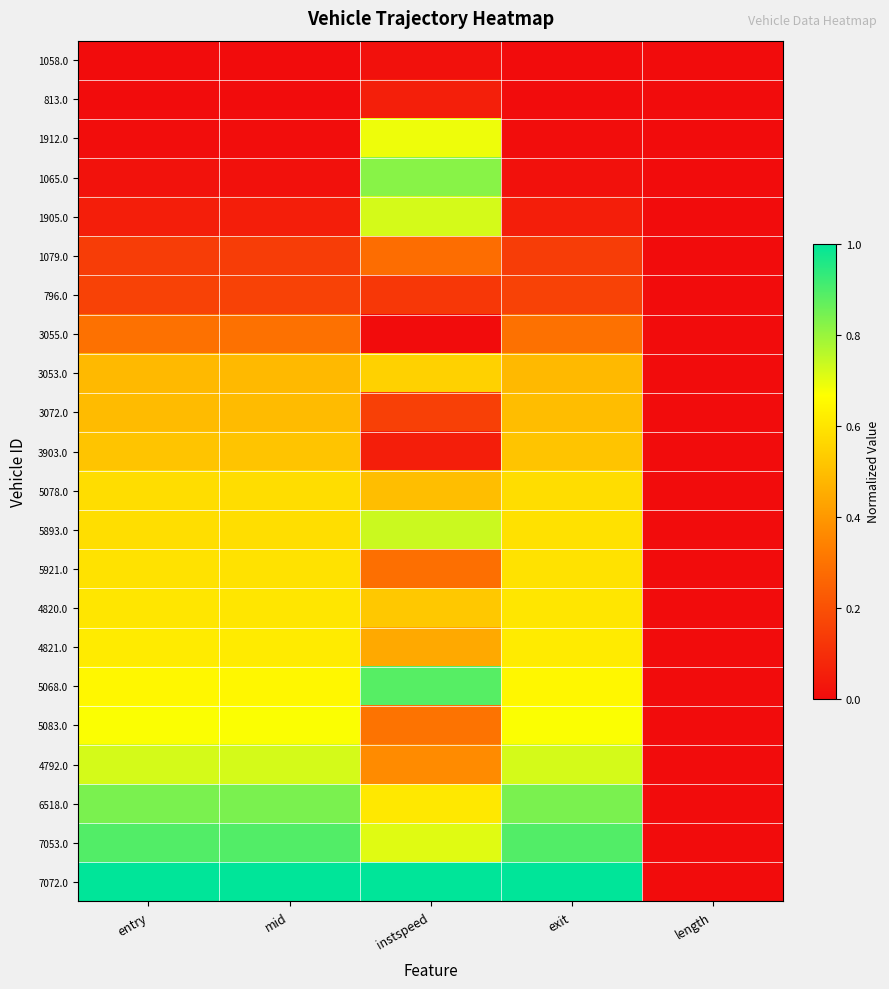

Which has a higher value, mid or entry?

mid